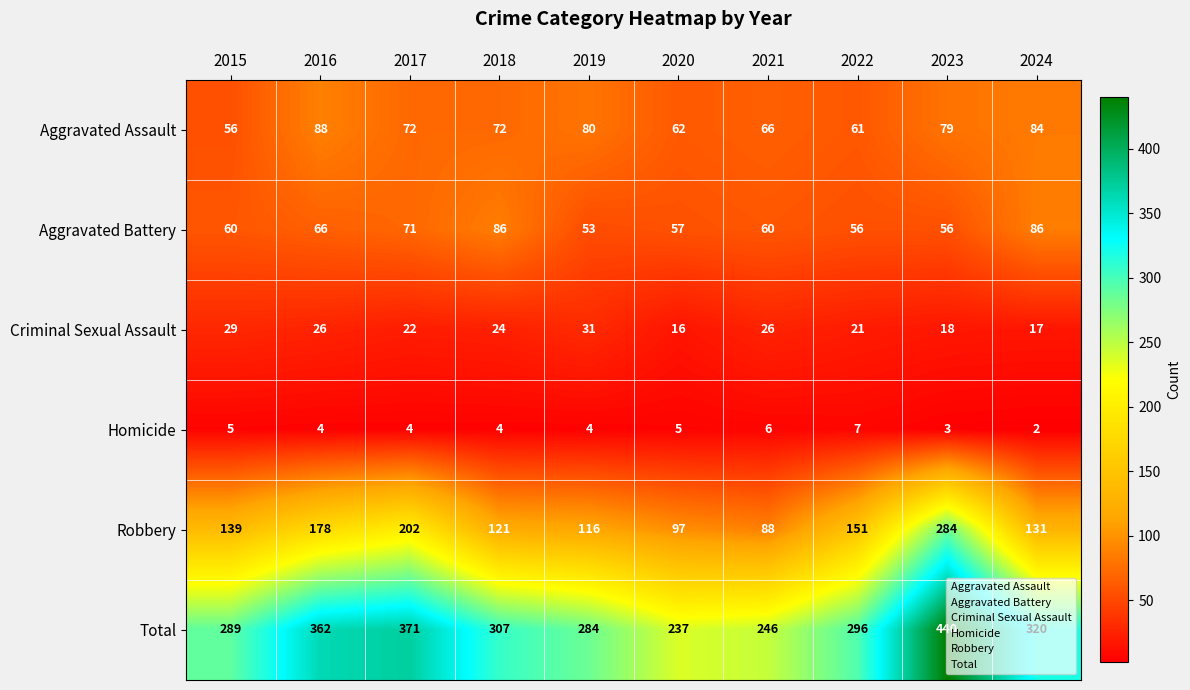

At which category does the chart reach its peak across all series?

2023